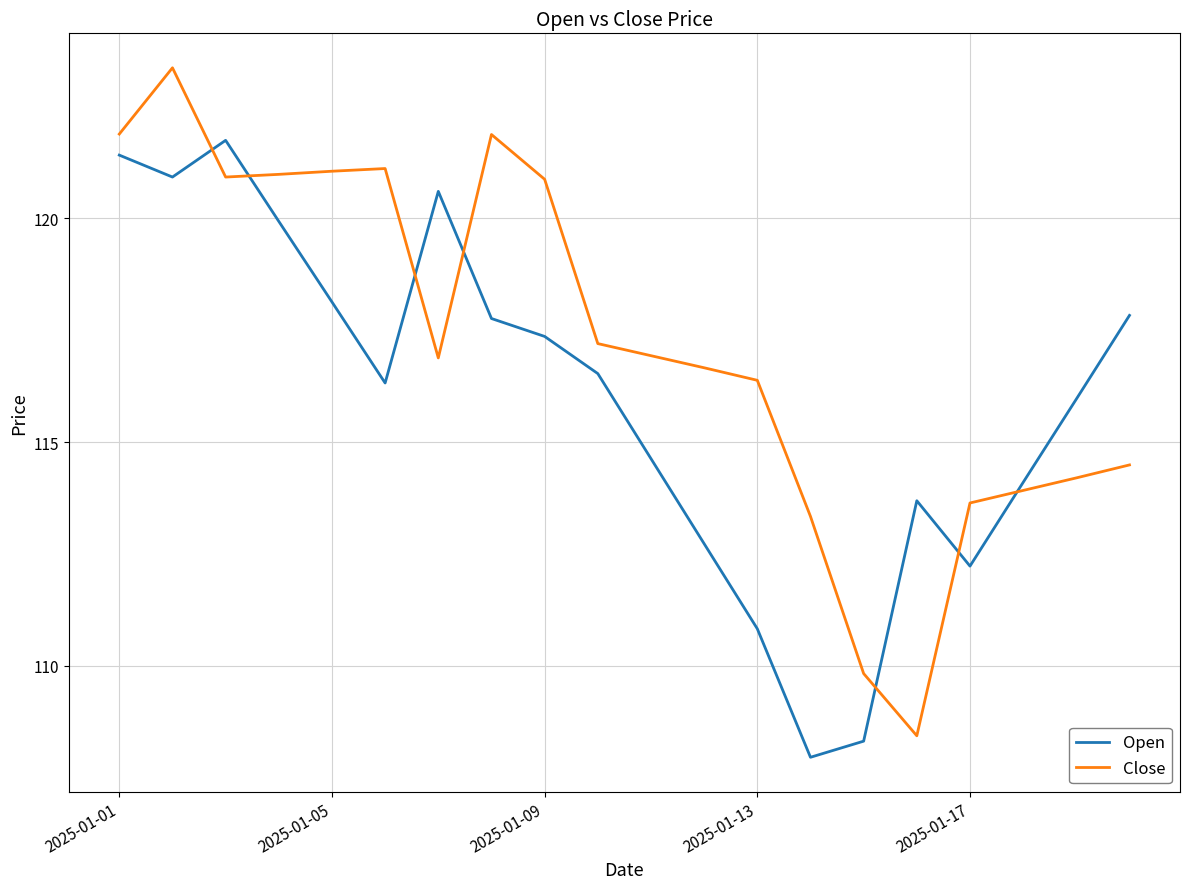

What is the highest value of the Close series?

123.4